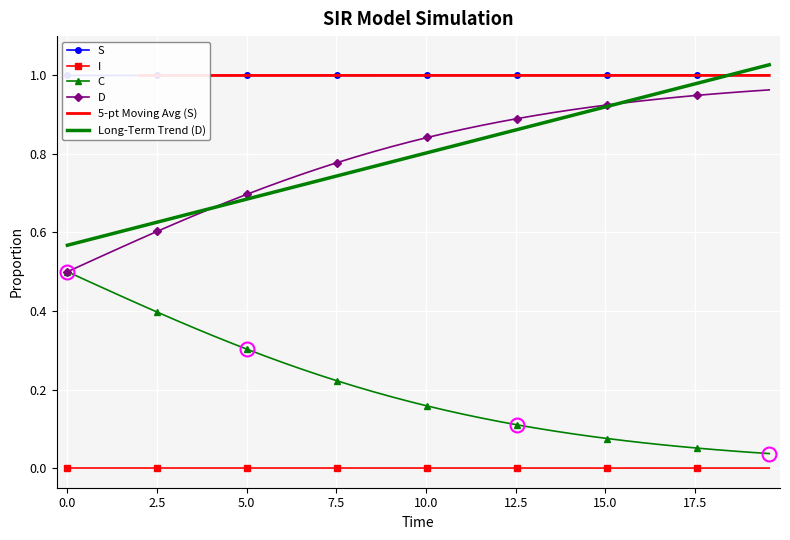

How many series are shown in this chart?

4